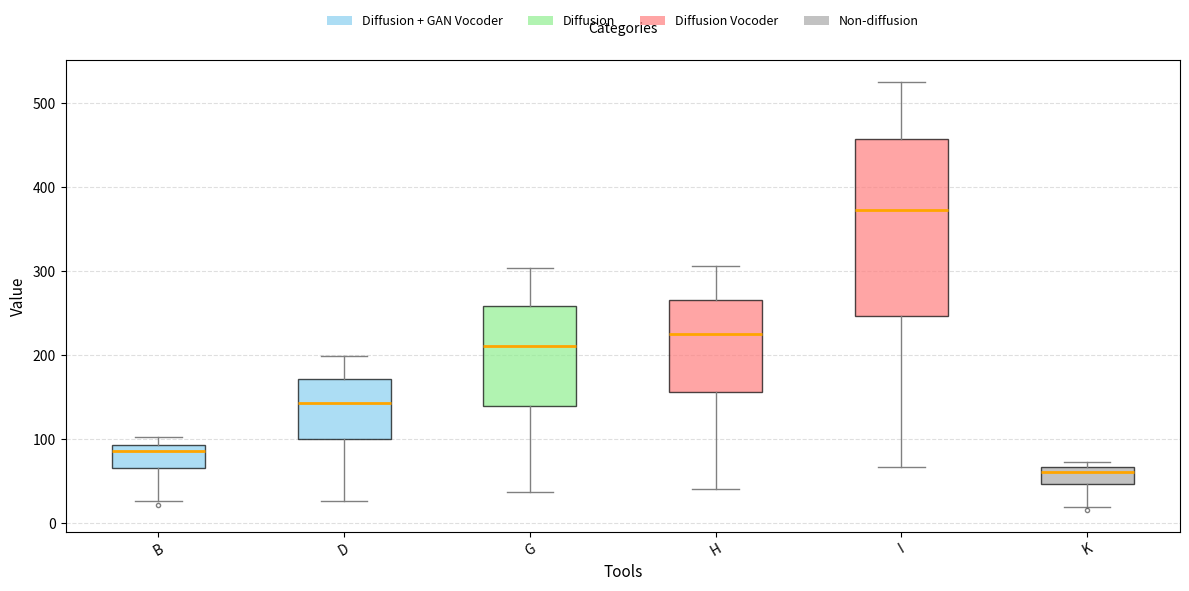

Reading left to right, transcribe this box plot: for each box, give where its median line is, the range the box spans, and where its two whiskers end, as read against the y-axis. The values are not printed on the chart, so give them approximately, as read against the axis.

B: median 90 (just below the box's upper edge), box 70 to 90, whiskers 30 to 100
D: median 140, box 100 to 170, whiskers 30 to 200
G: median 210, box 140 to 260, whiskers 40 to 300
H: median 230, box 160 to 270, whiskers 40 to 310
I: median 370, box 250 to 460, whiskers 70 to 530
K: median 60, box 50 to 70, whiskers 20 to 70 (just above the box's upper edge)